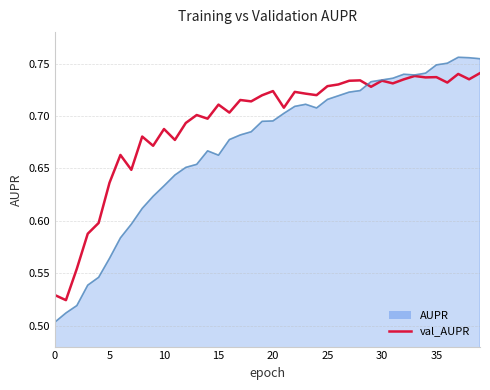

How many lines are shown in the chart?

2